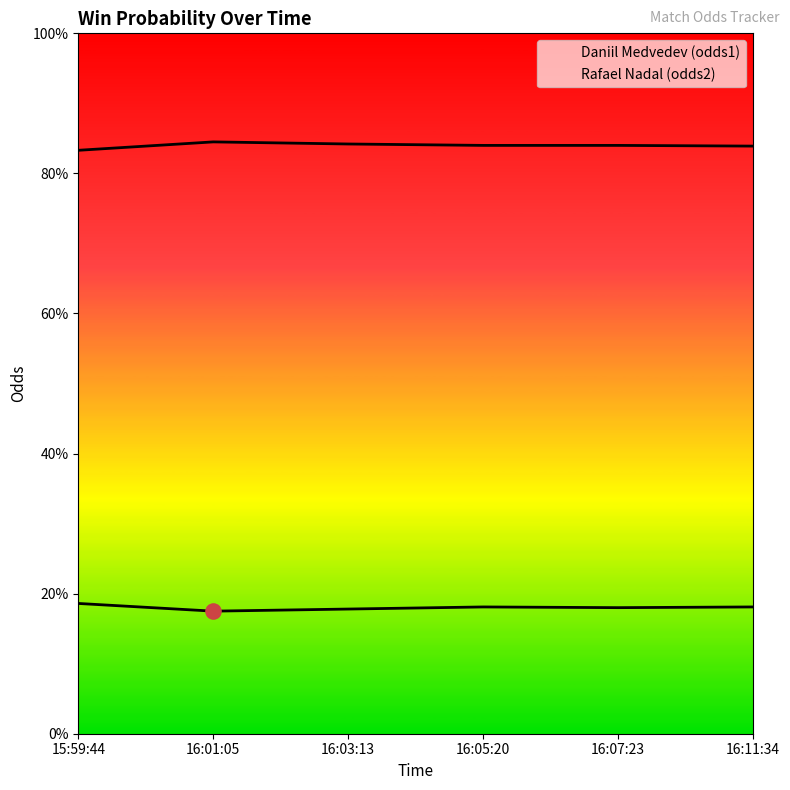

At which category is the sum across all series the highest?

16:05:20